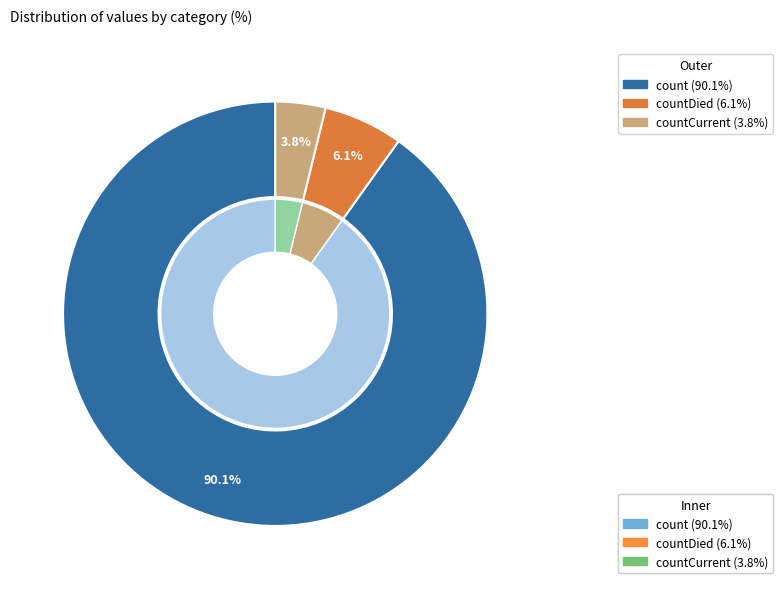

Is countDistinctHospno the majority of the pie?

No